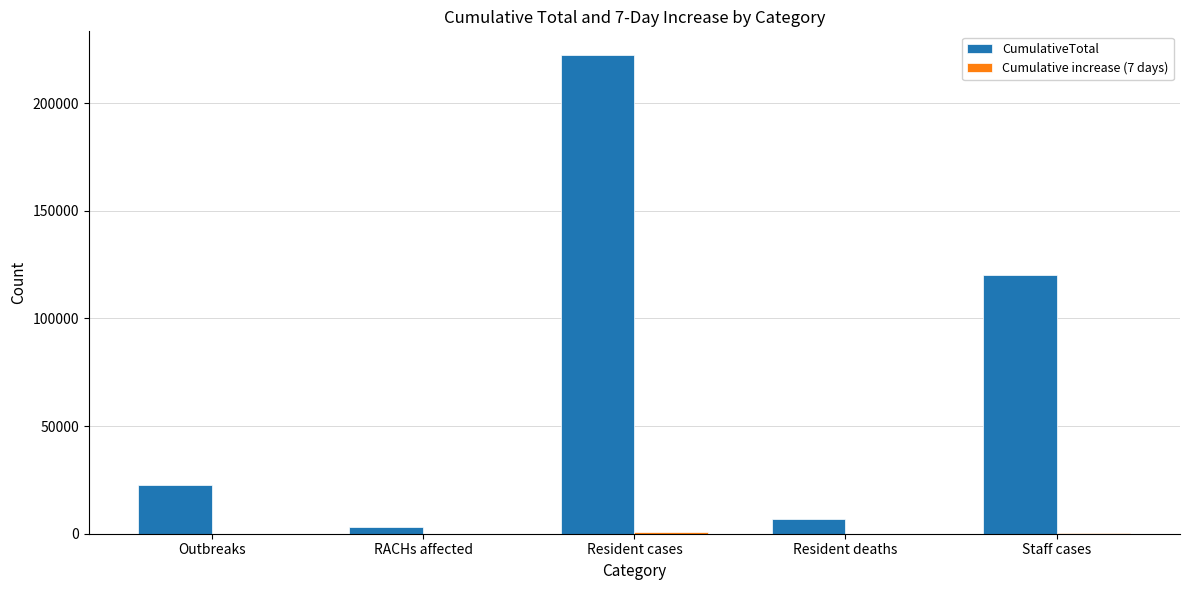

True or false: CumulativeTotal has a value of 6983 at Resident deaths.

True